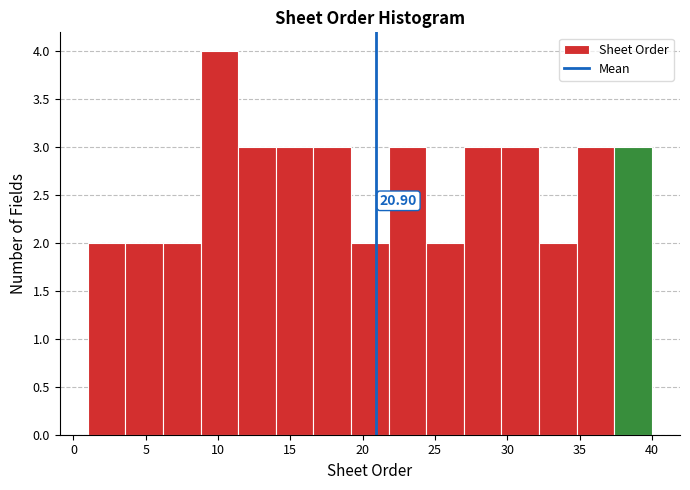

Over which range of the x-axis is the bar tallest?

8.8 to 11.4